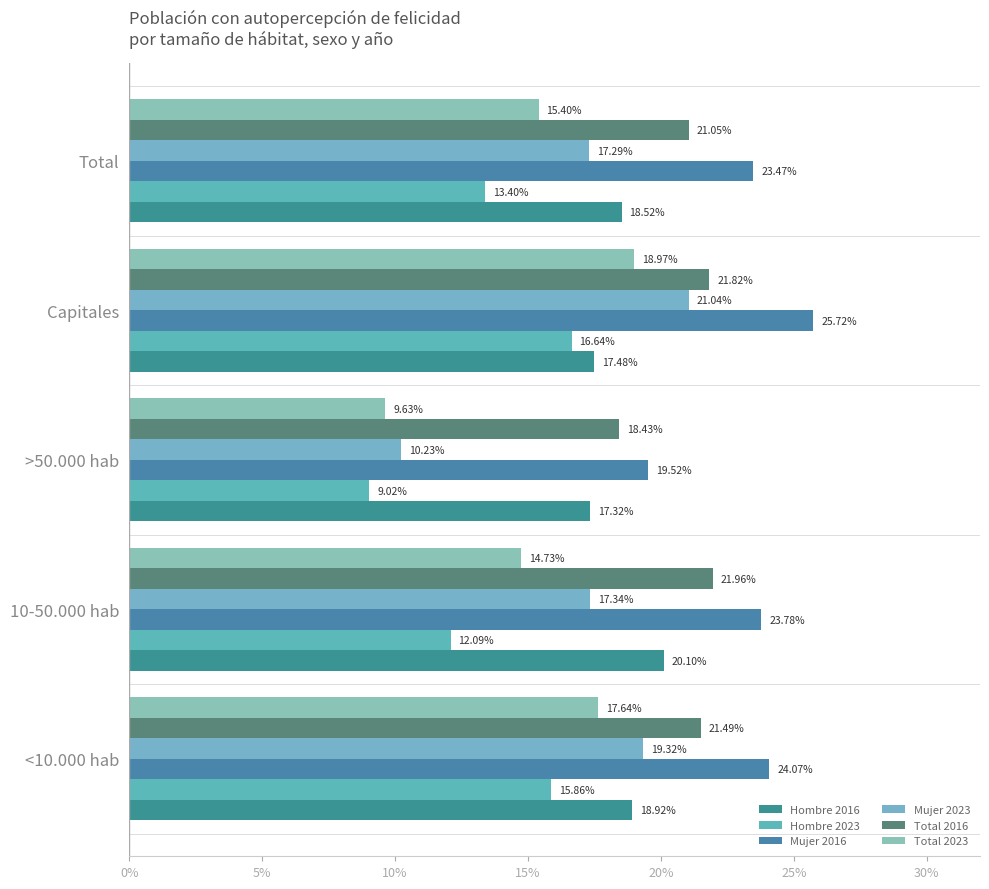

Reading left to right, transcribe all the data shown in this chart.

Hombre 2016: 0.2	0.2	0.2	0.2	0.2
Hombre 2023: 0.2	0.1	0.1	0.2	0.1
Mujer 2016: 0.2	0.2	0.2	0.3	0.2
Mujer 2023: 0.2	0.2	0.1	0.2	0.2
Total 2016: 0.2	0.2	0.2	0.2	0.2
Total 2023: 0.2	0.1	0.1	0.2	0.2